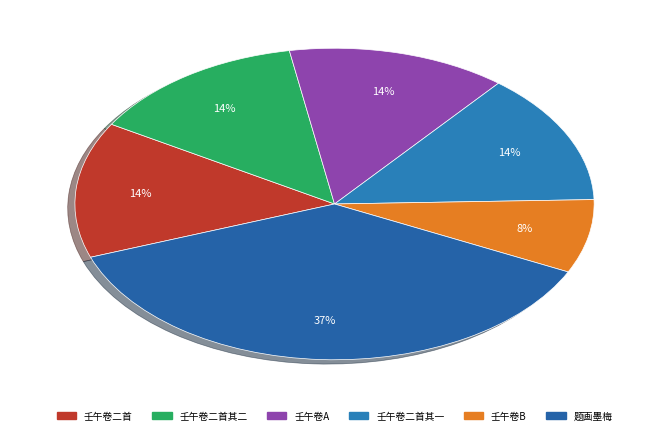

Which slice is the largest?

题画墨梅